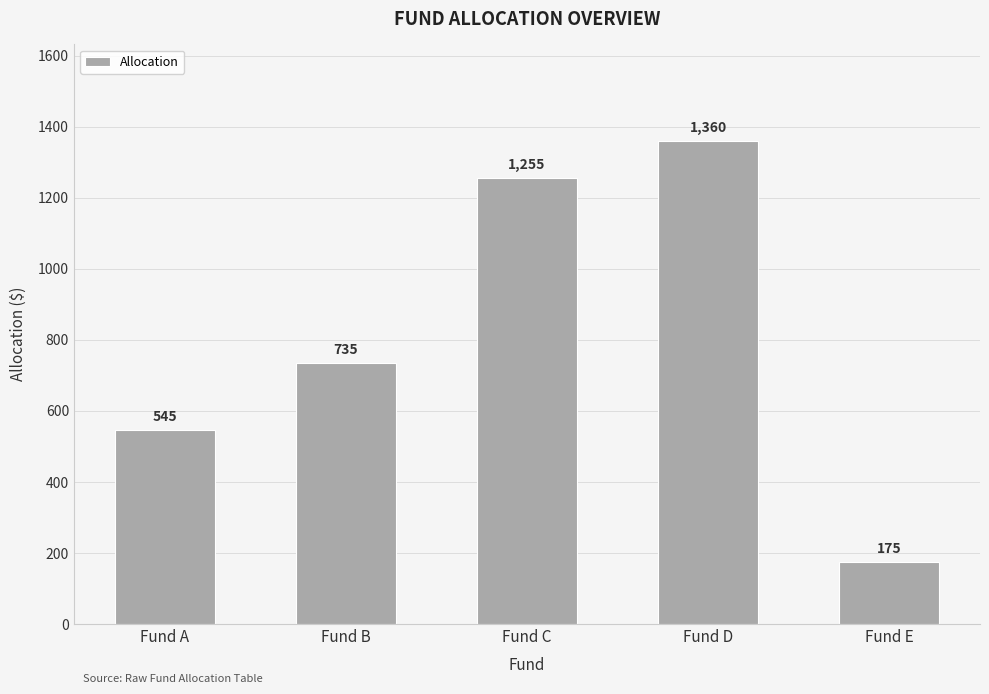

Rank the categories by value from highest to lowest.

Fund D, Fund C, Fund B, Fund A, Fund E